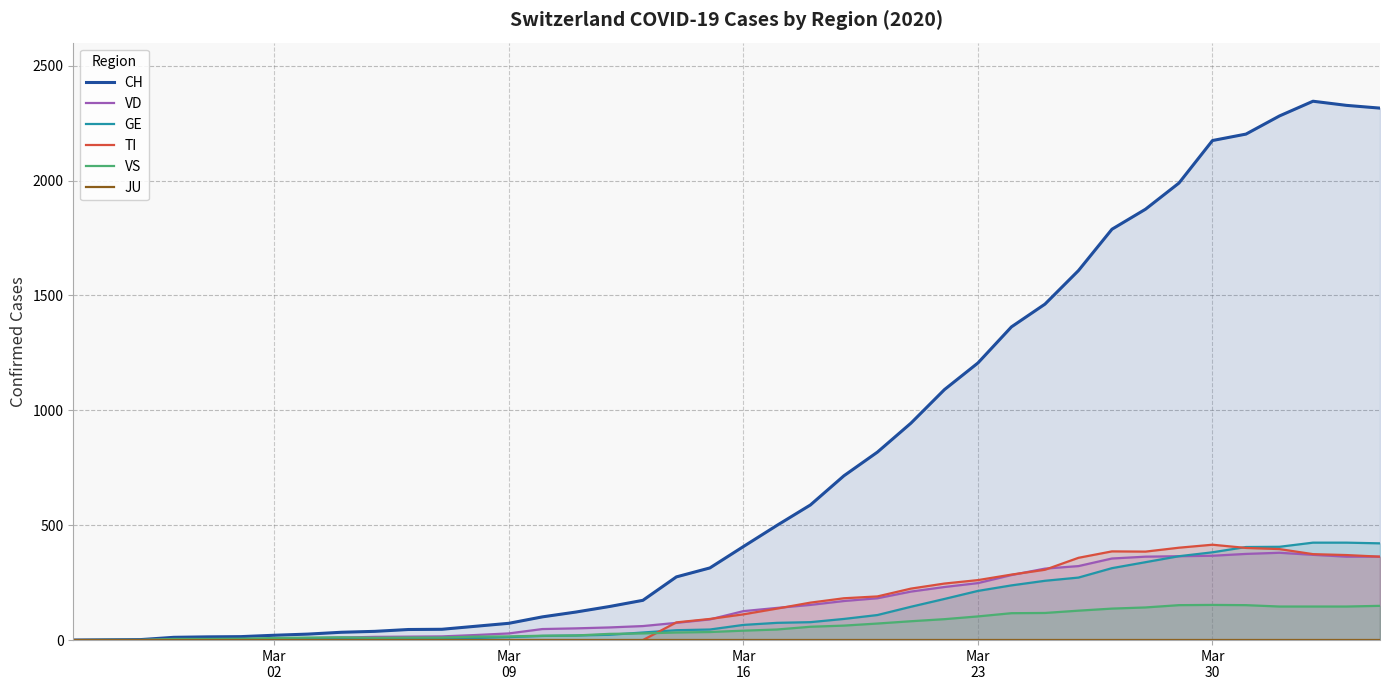

Rank the series by their maximum value, from lowest to highest.

JU, VS, VD, TI, GE, CH